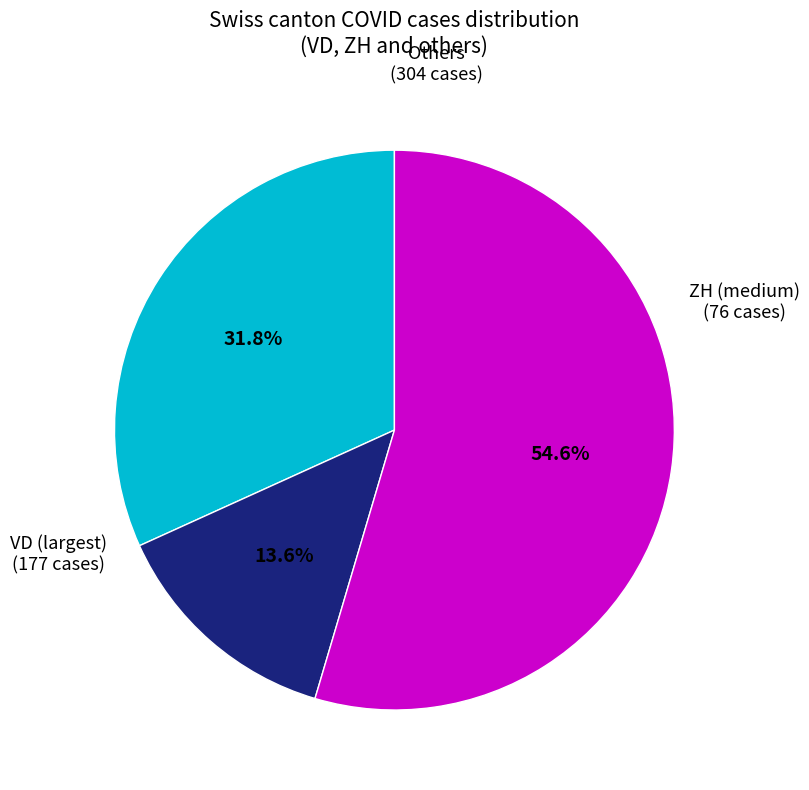

Is there any slice that represents more than half of the pie?

Yes